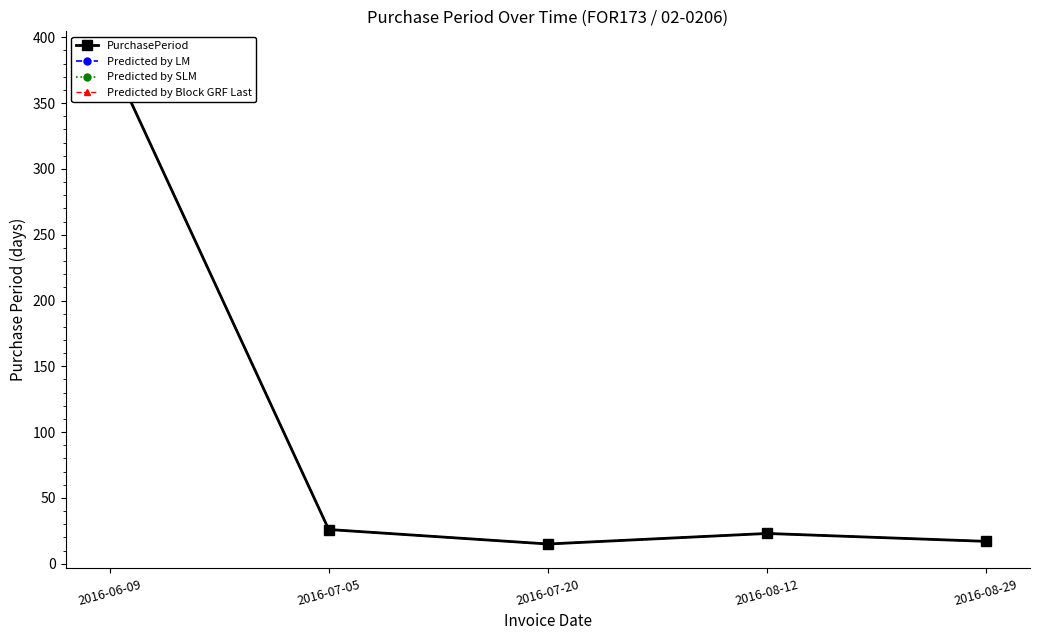

Reading left to right, transcribe all the data shown in this chart.

PurchasePeriod: 2016-06-09=386	2016-07-05=26	2016-07-20=15	2016-08-12=23	2016-08-29=17
Predicted by LM: 2016-06-09=386	2016-07-05=26	2016-07-20=15	2016-08-12=23	2016-08-29=17
Predicted by SLM: 2016-06-09=386	2016-07-05=26	2016-07-20=15	2016-08-12=23	2016-08-29=17
Predicted by Block GRF Last: 2016-06-09=386	2016-07-05=26	2016-07-20=15	2016-08-12=23	2016-08-29=17